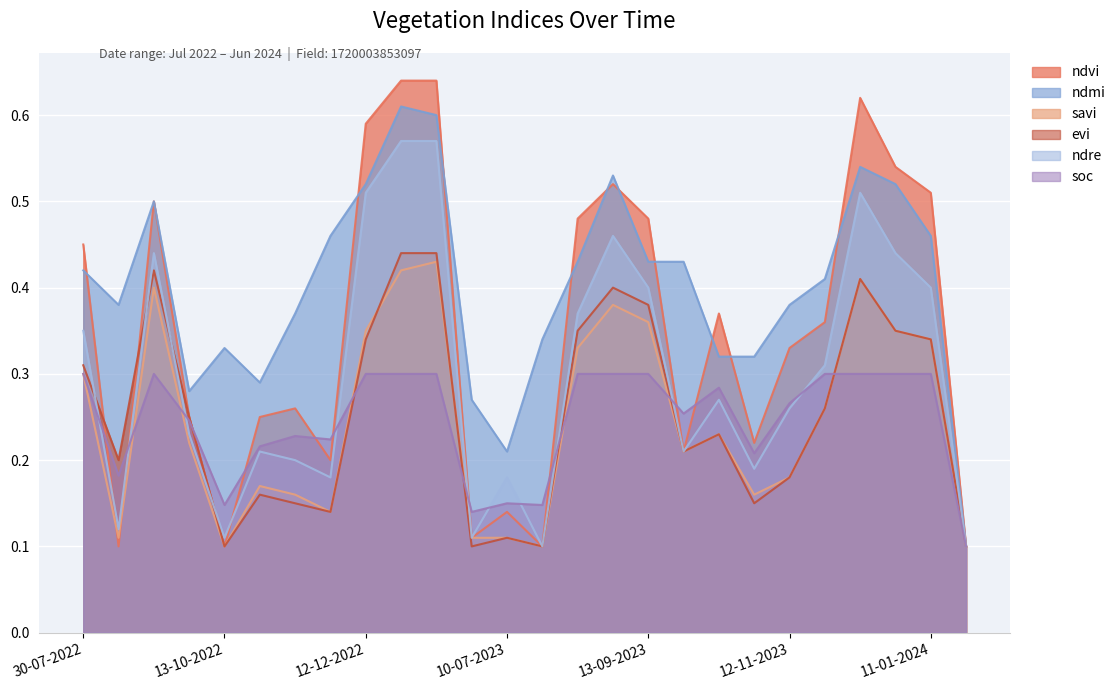

True or false: soc and ndvi intersect in this chart.

True